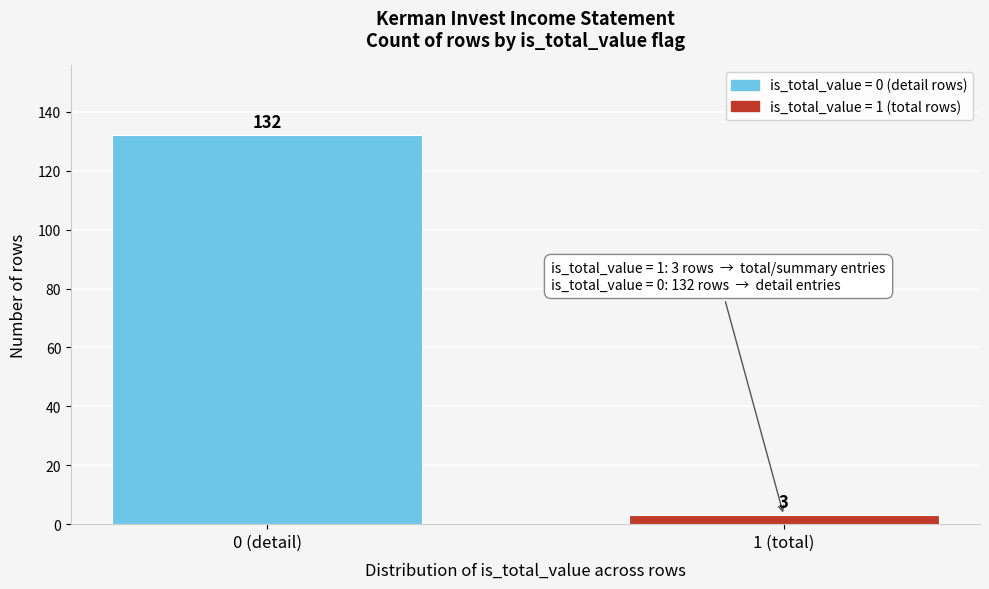

Reading right to left, transcribe all the data shown in this chart.

1 (total)=3	0 (detail)=132